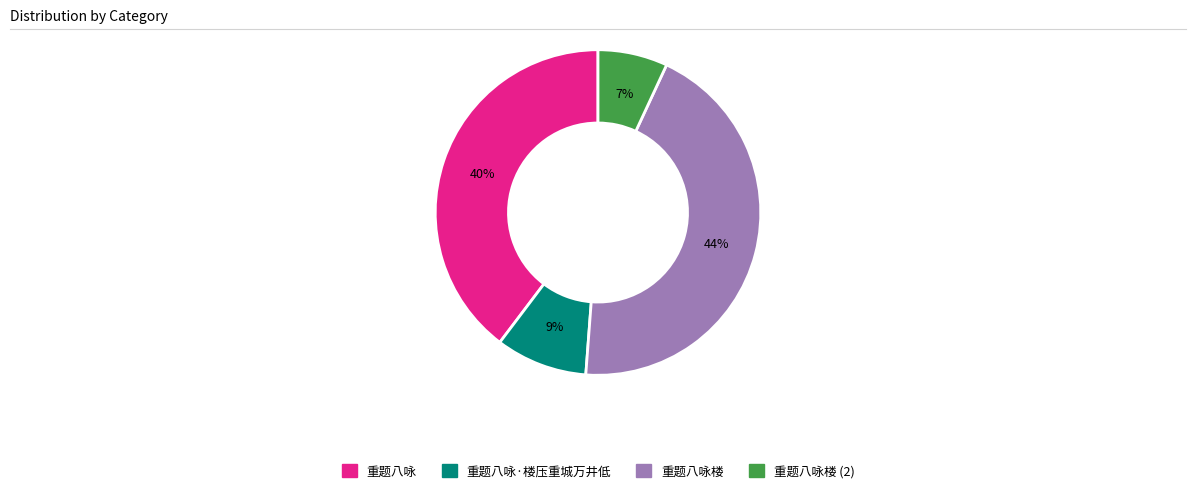

Is there a majority slice in this chart?

No